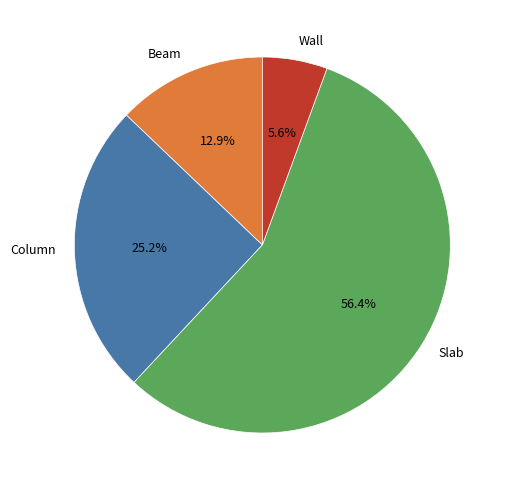

How many segments does this pie chart have?

4